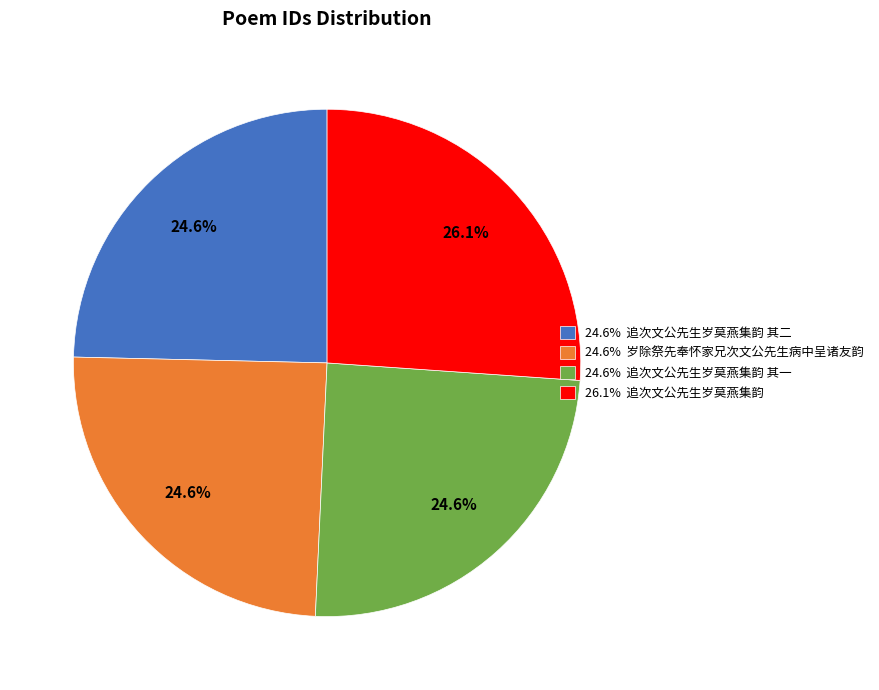

Which slice is the largest?

26.1% 追次文公先生岁莫燕集韵